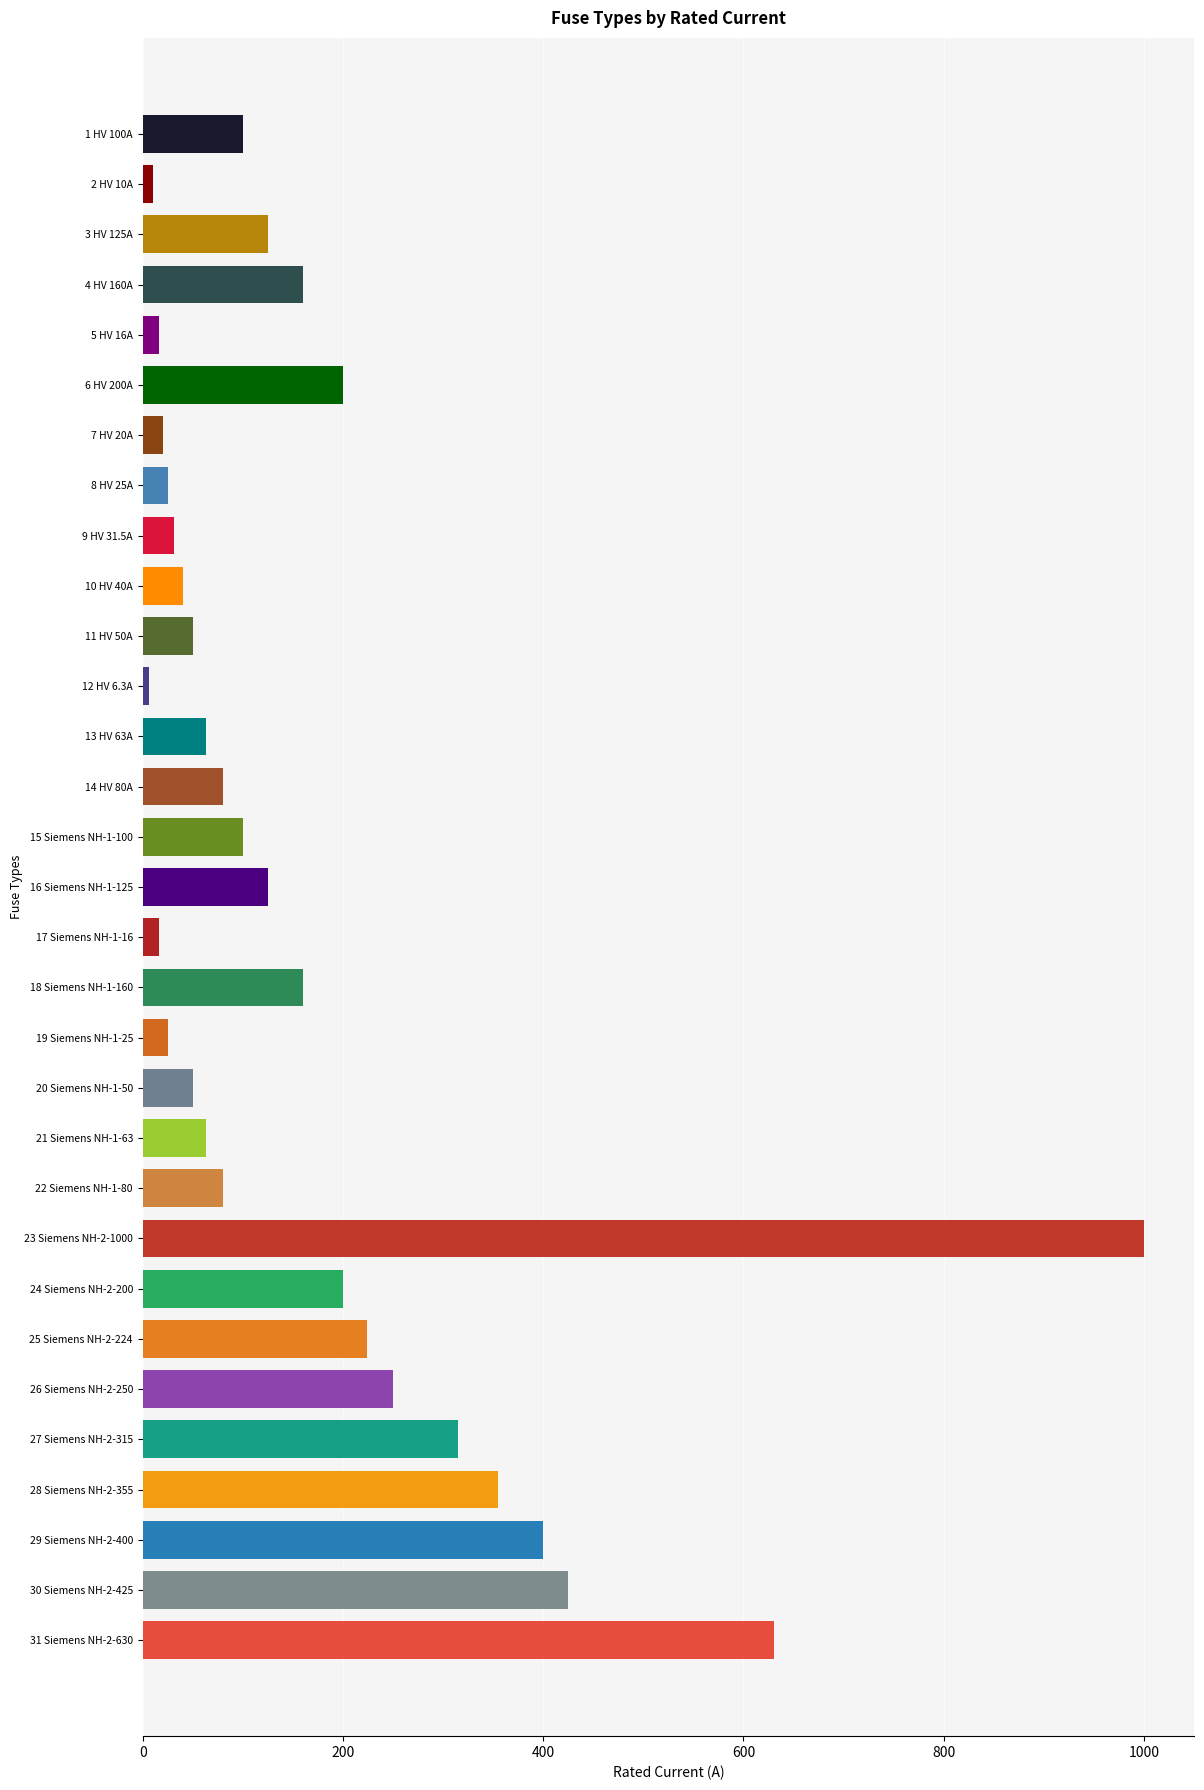

Are the bars horizontal?

Yes